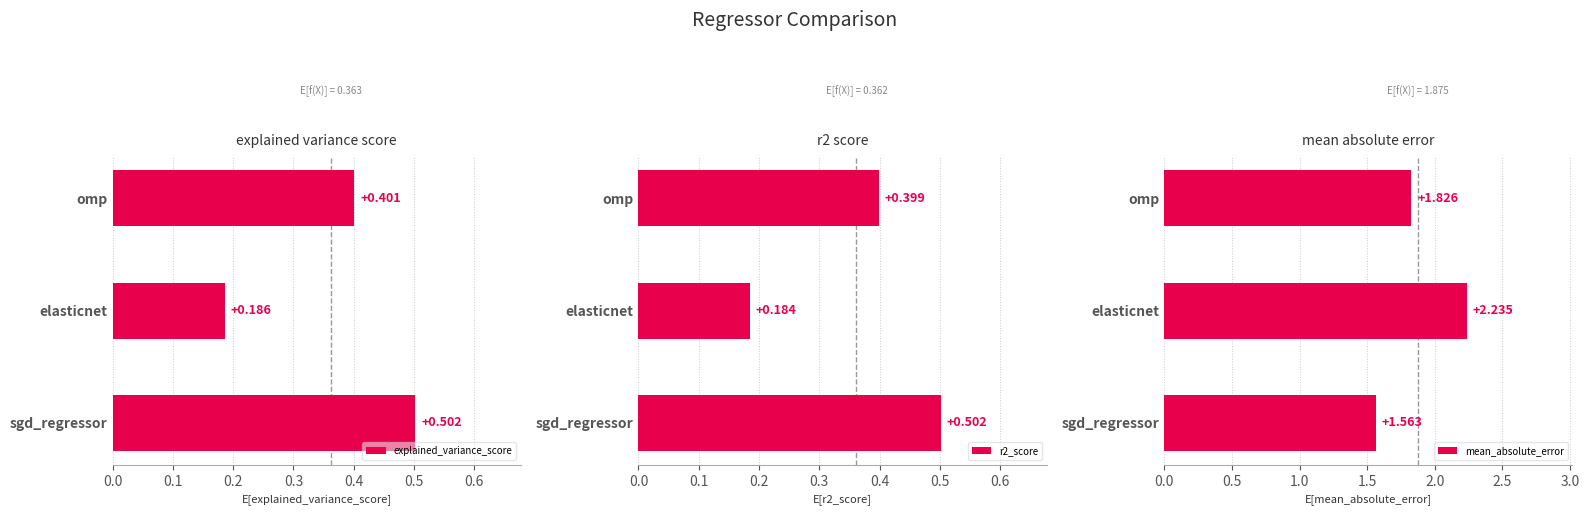

At which label does mean_absolute_error reach its minimum?

sgd_regressor